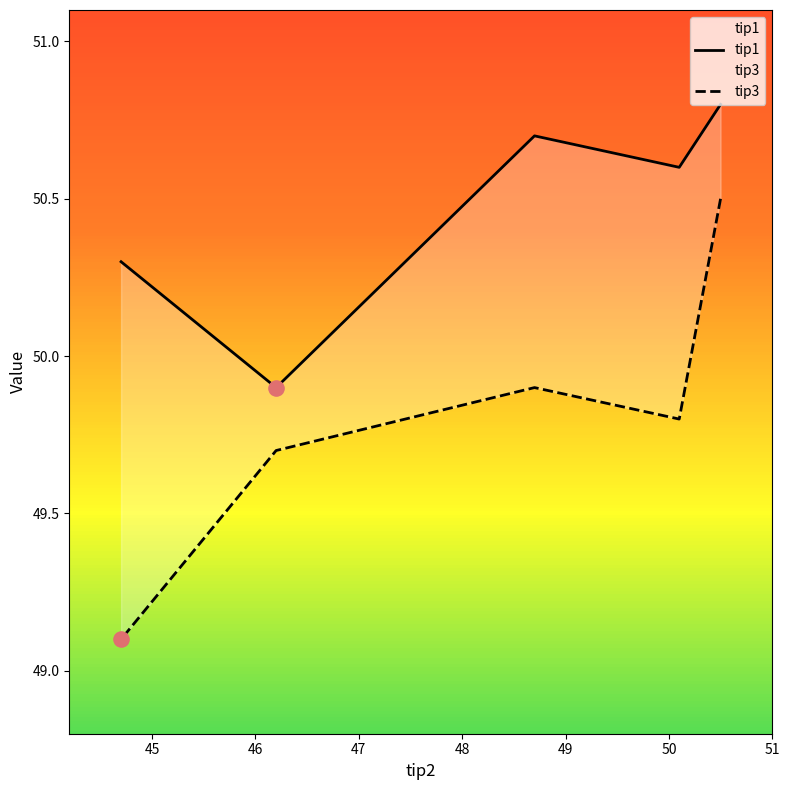

What are all the series names shown in the legend?

tip1, tip3